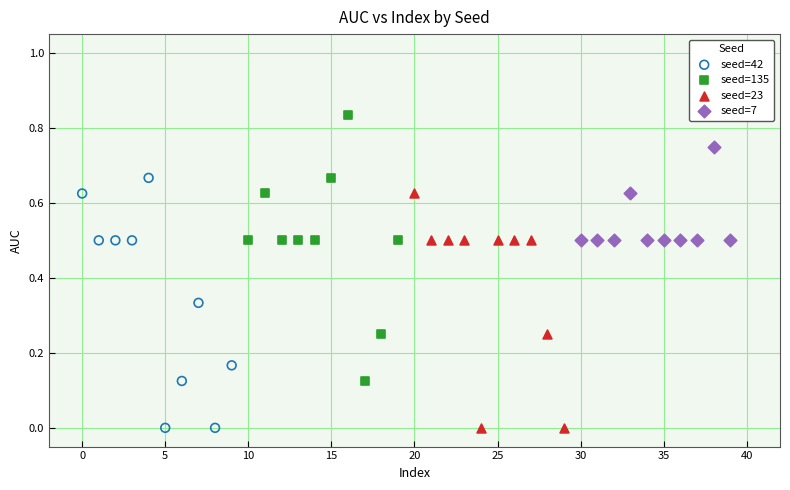

Which series contains the highest Y value?

seed=135